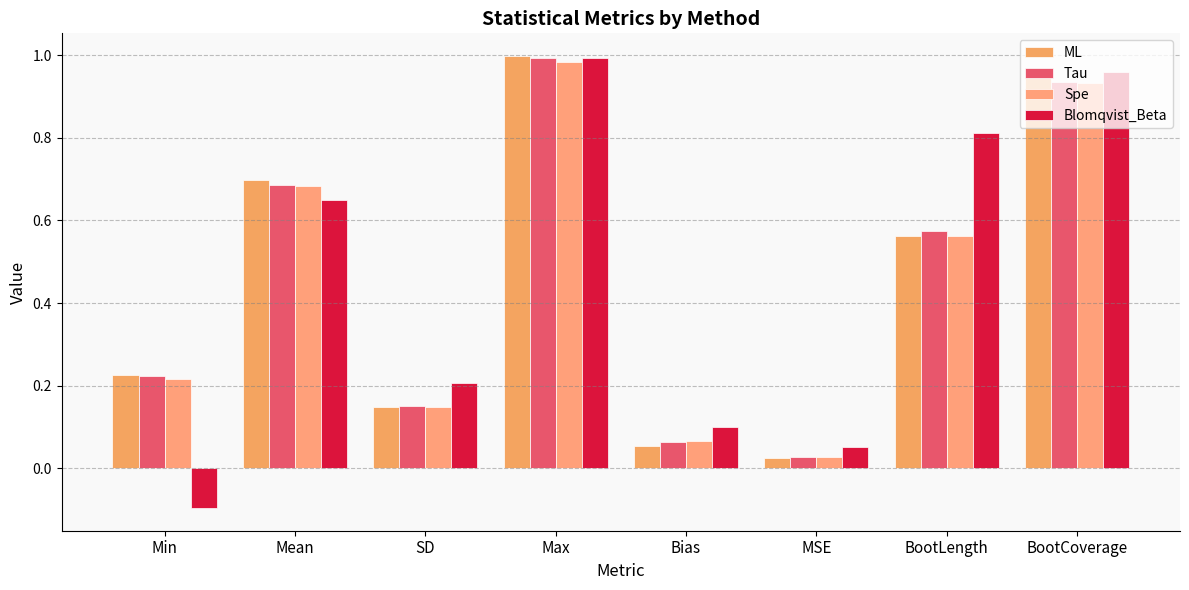

Which has a higher value, BootCoverage or BootLength?

BootCoverage